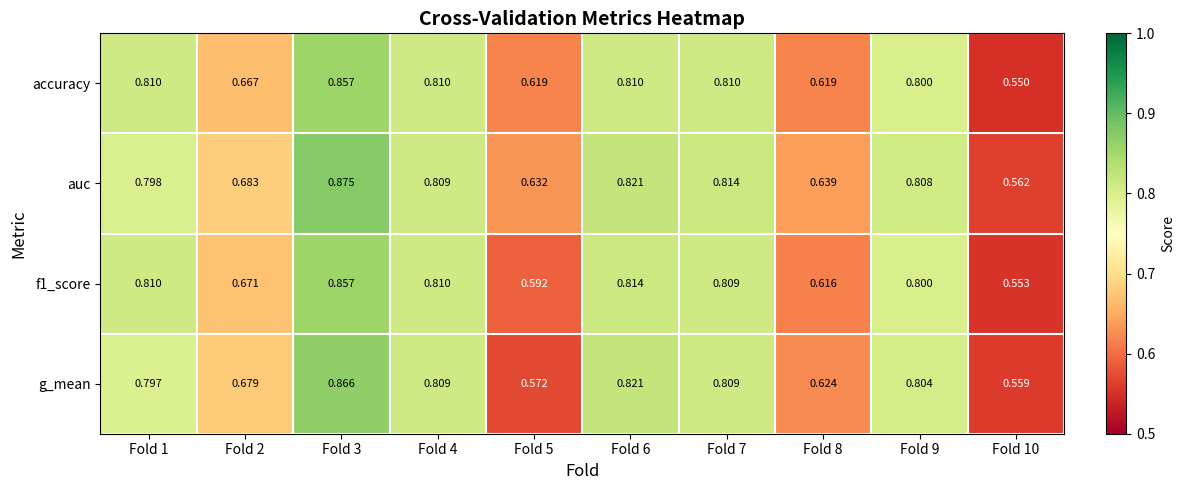

What is the difference between the highest and lowest values at Fold 5?

0.1